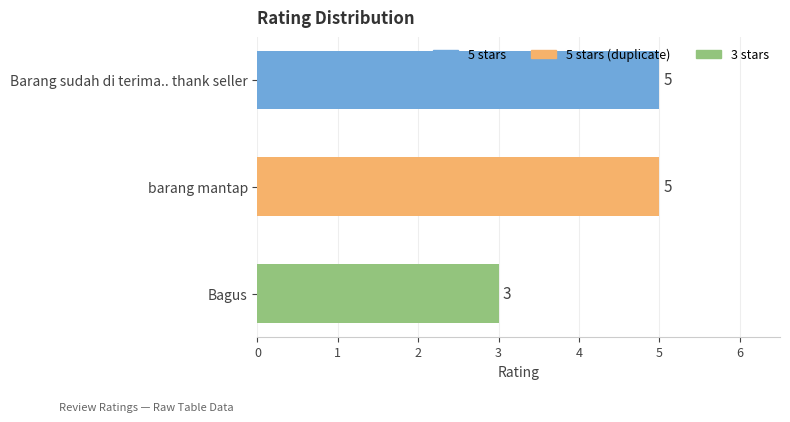

Reading top to bottom, transcribe all the data shown in this chart.

5	5	3